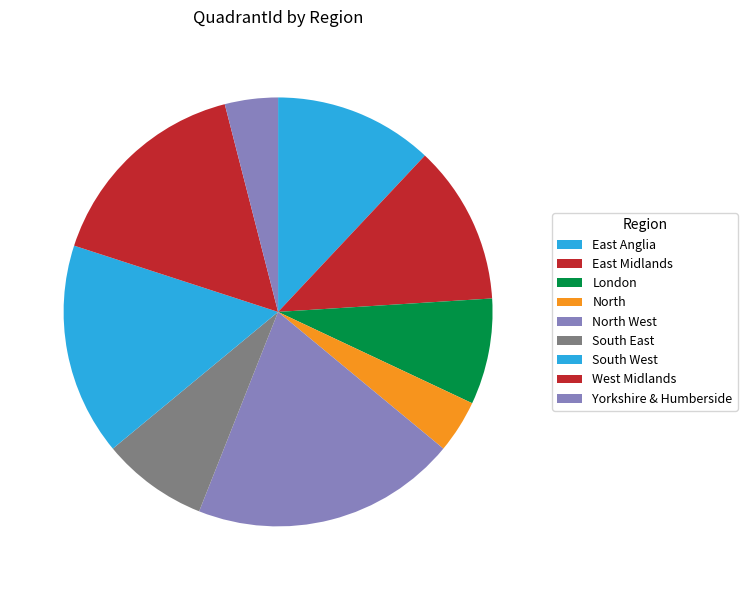

What is the largest slice in the pie chart?

North West